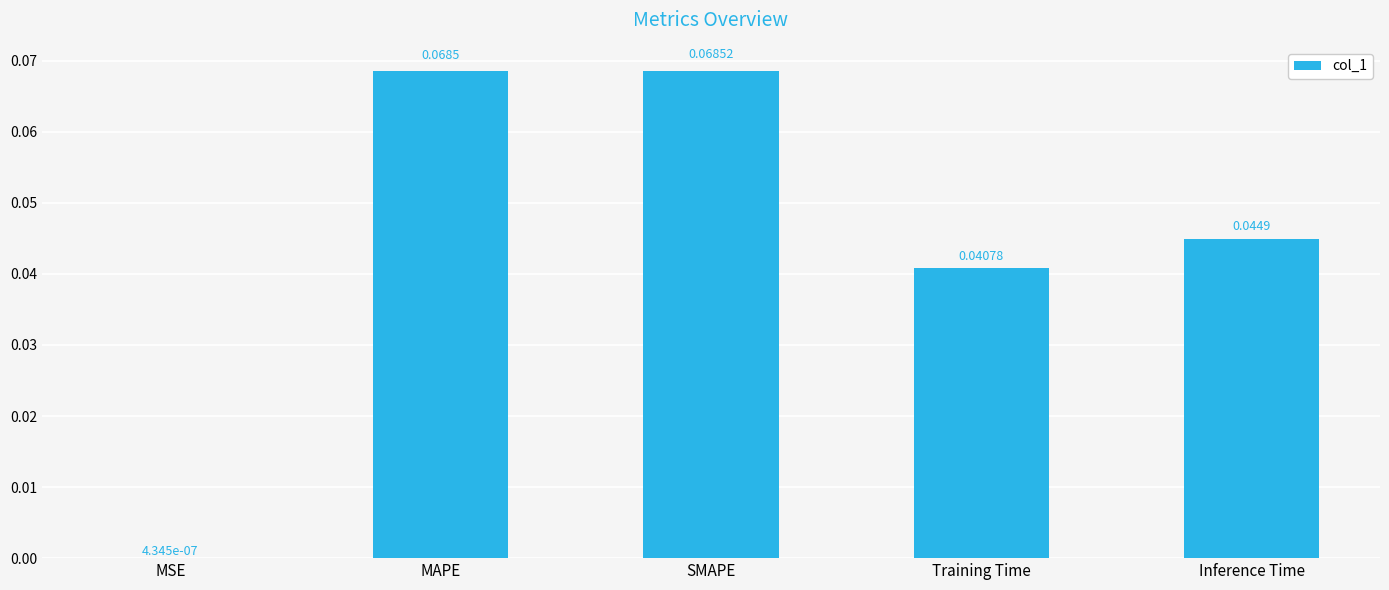

Which category has the highest value across all series?

SMAPE